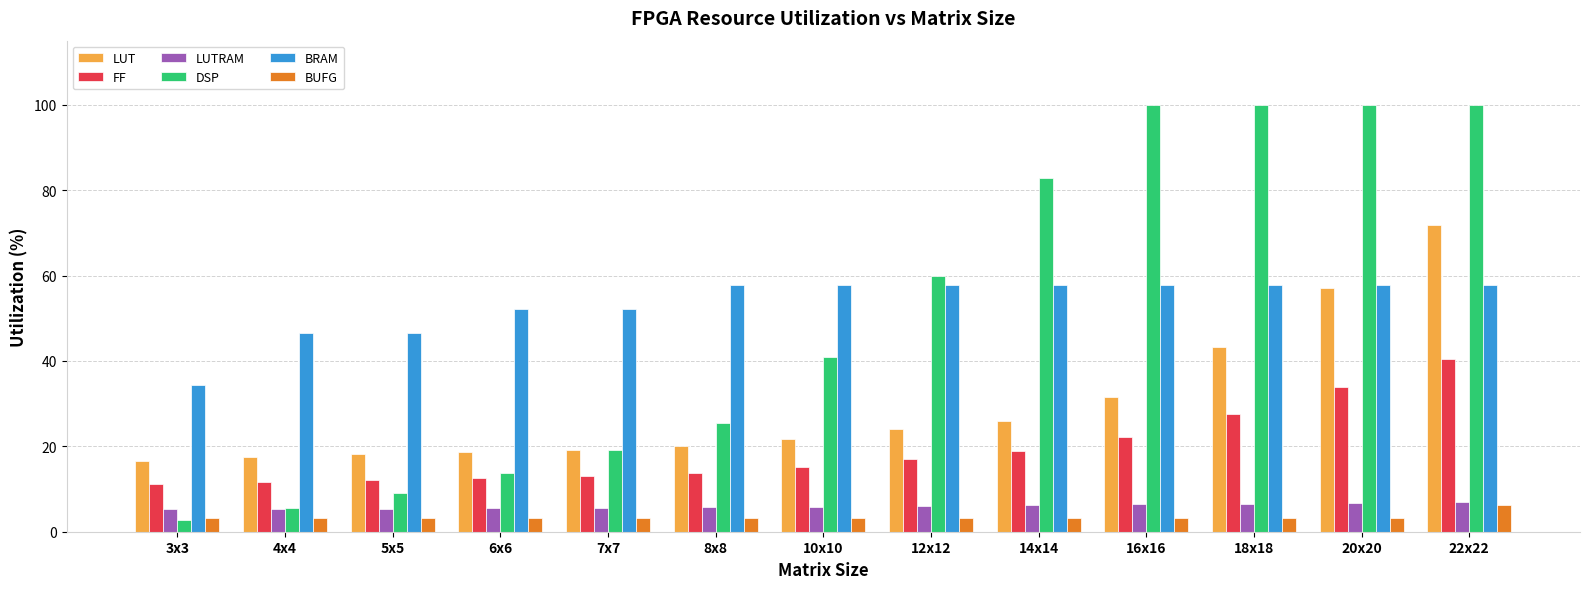

At 10x10, list the series in order from largest to smallest.

BRAM, DSP, LUT, FF, LUTRAM, BUFG